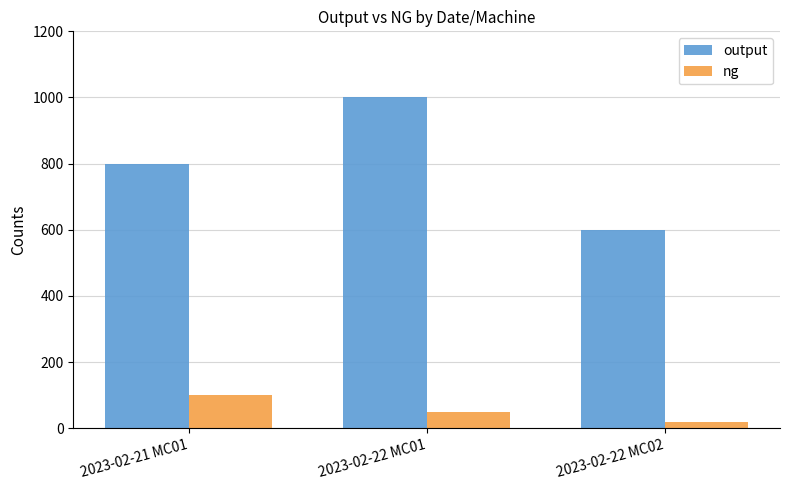

The output series shows 550 at 2023-02-21 MC01. True or false?

False